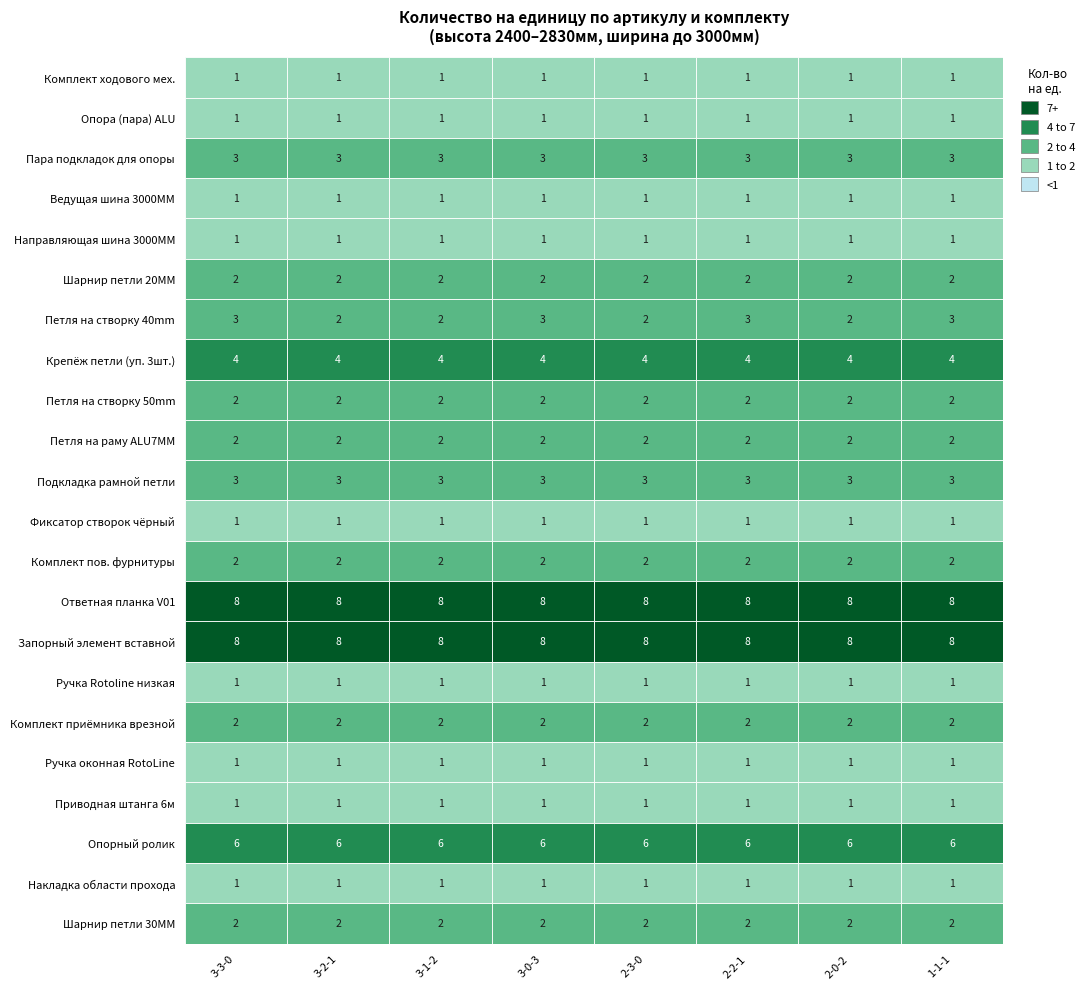

Reading left to right, transcribe all the data shown in this chart.

642422: 1	1	1	1	1	1	1	1
768893: 1	1	1	1	1	1	1	1
768894: 3	3	3	3	3	3	3	3
768896: 1	1	1	1	1	1	1	1
768900: 1	1	1	1	1	1	1	1
768885: 2	2	2	2	2	2	2	2
768757: 3	2	2	3	2	3	2	3
765866: 4	4	4	4	4	4	4	4
768758: 2	2	2	2	2	2	2	2
768763: 2	2	2	2	2	2	2	2
768889: 3	3	3	3	3	3	3	3
340211: 1	1	1	1	1	1	1	1
728743: 2	2	2	2	2	2	2	2
728918: 8	8	8	8	8	8	8	8
334671: 8	8	8	8	8	8	8	8
794355: 1	1	1	1	1	1	1	1
625430: 2	2	2	2	2	2	2	2
794253: 1	1	1	1	1	1	1	1
334665: 1	1	1	1	1	1	1	1
632002: 6	6	6	6	6	6	6	6
642452: 1	1	1	1	1	1	1	1
768887: 2	2	2	2	2	2	2	2